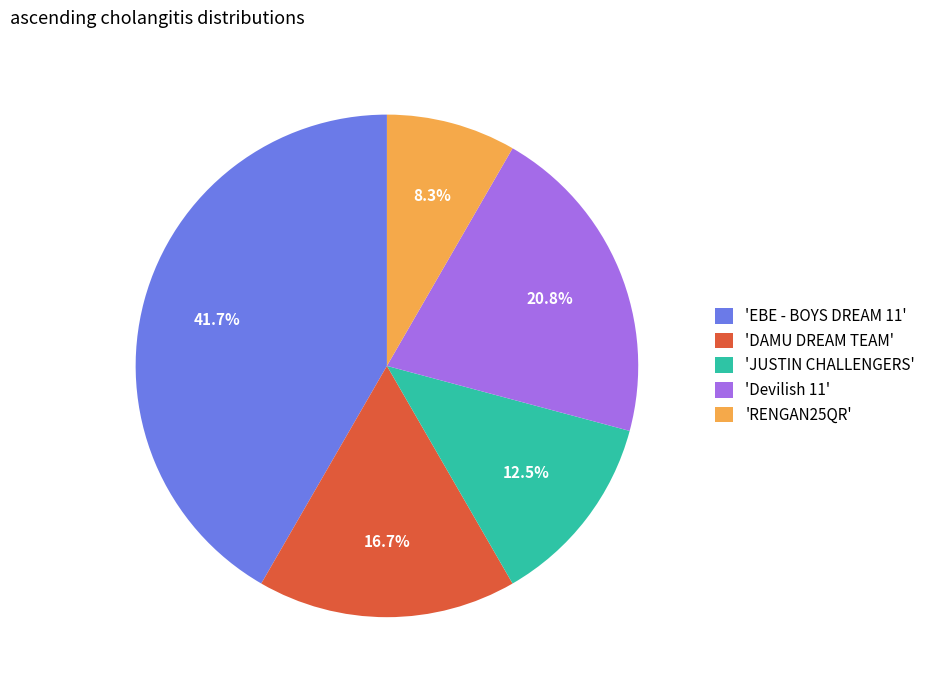

How many slices are in this pie chart?

5